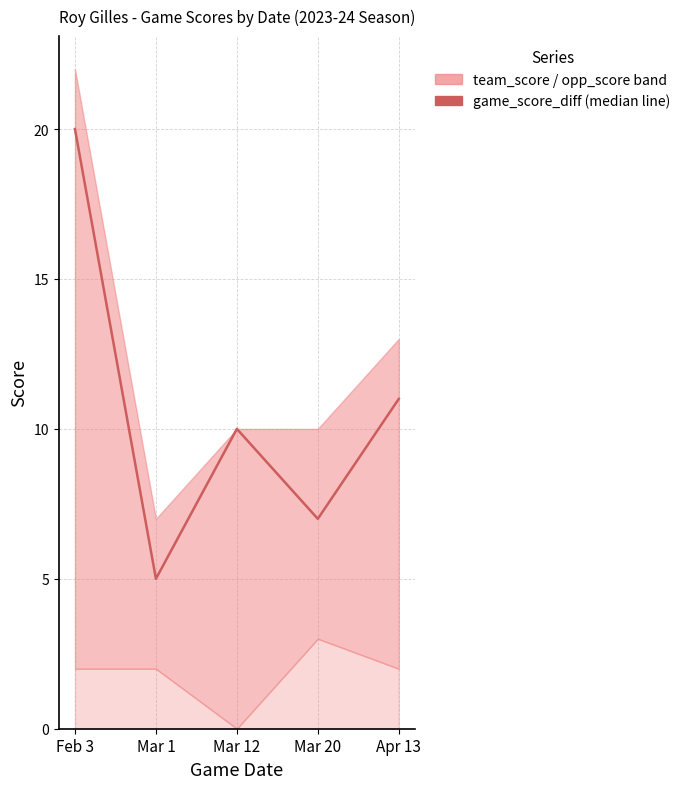

How many points are lower than both their immediate neighbors (excluding endpoints)?

2